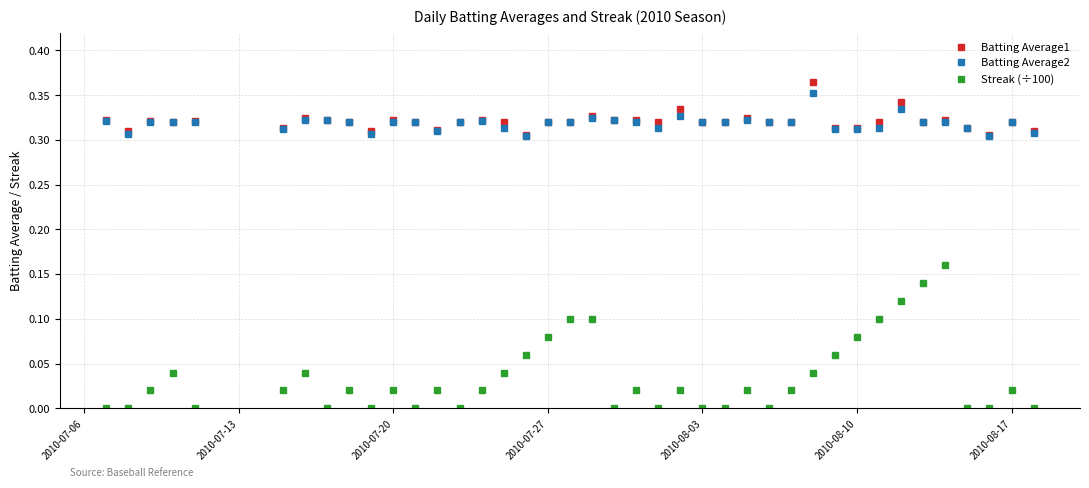

True or false: Streak (÷100) and Batting Average1 intersect in this chart.

False